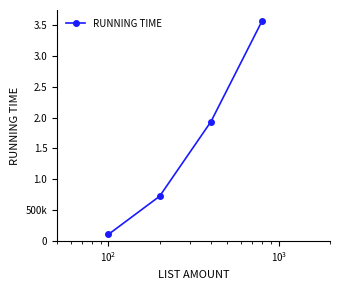

True or false: the data has more than 0 interior local peaks.

False